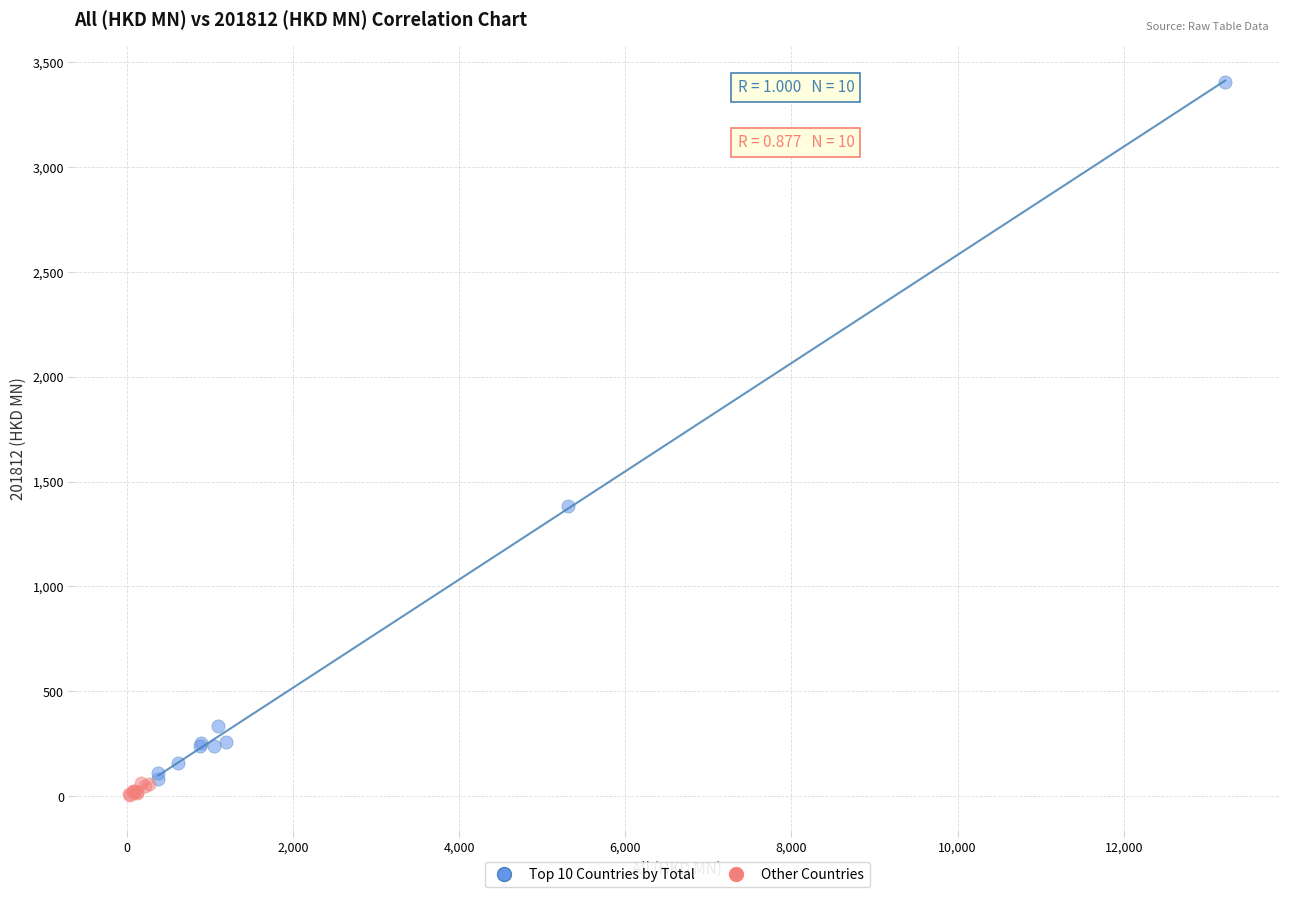

Which series has the largest Y range (max minus min)?

Top 10 Countries by Total